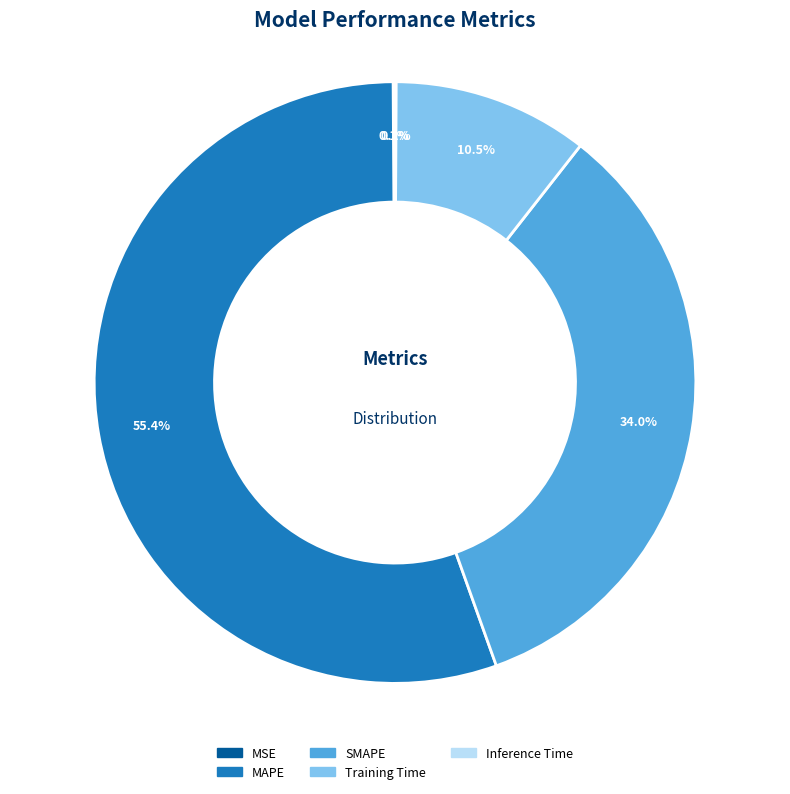

Is it true that SMAPE is 34% of the pie?

True